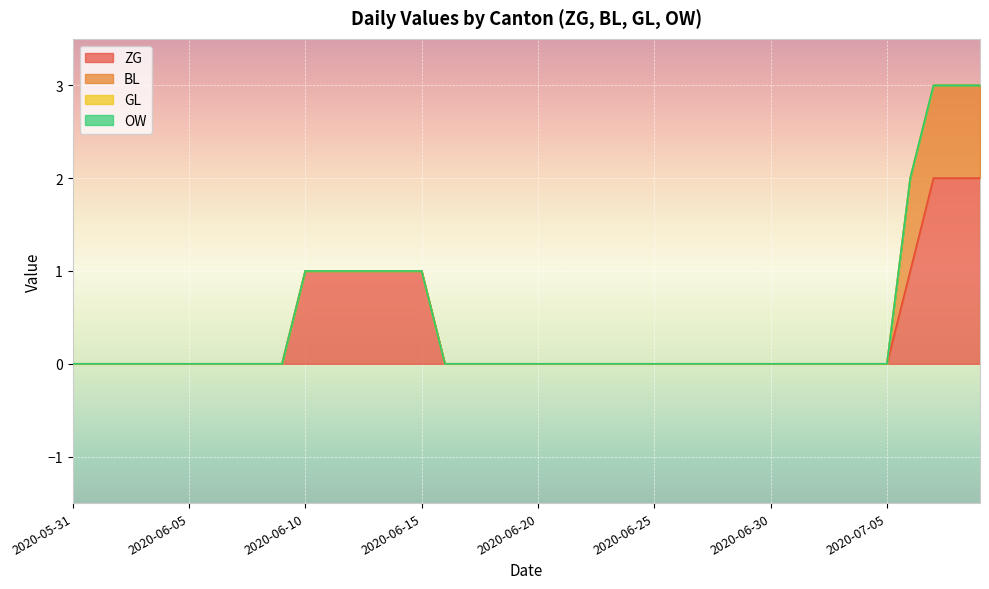

At 2020-07-06, list the series in order from largest to smallest.

ZG, BL, GL, OW